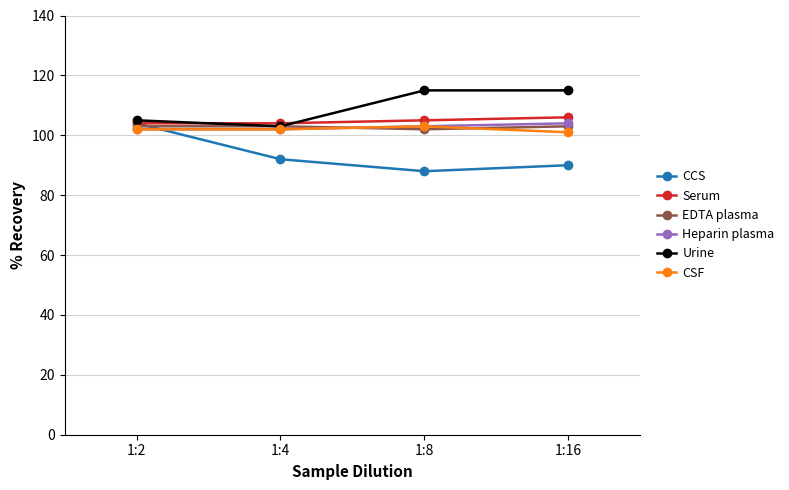

What is the difference between the highest and lowest values at 1:8?

27